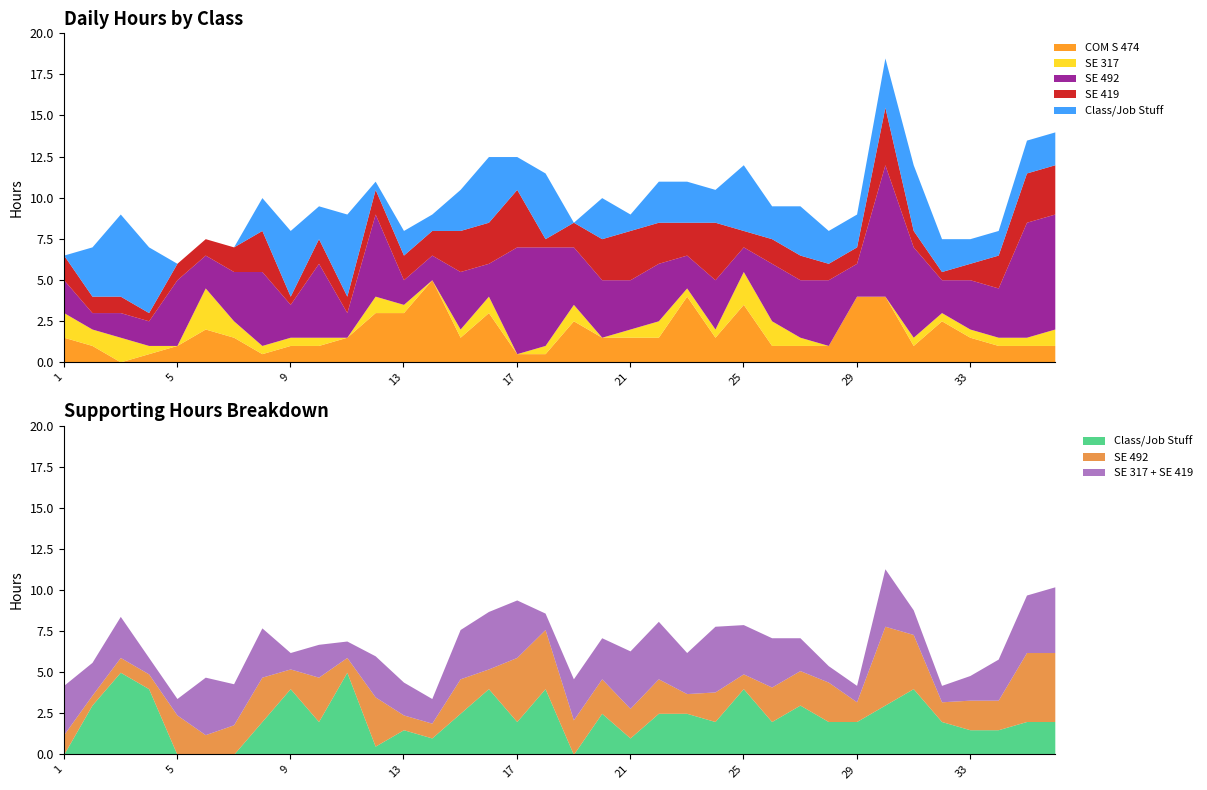

At which category is the sum across all series the highest?

30